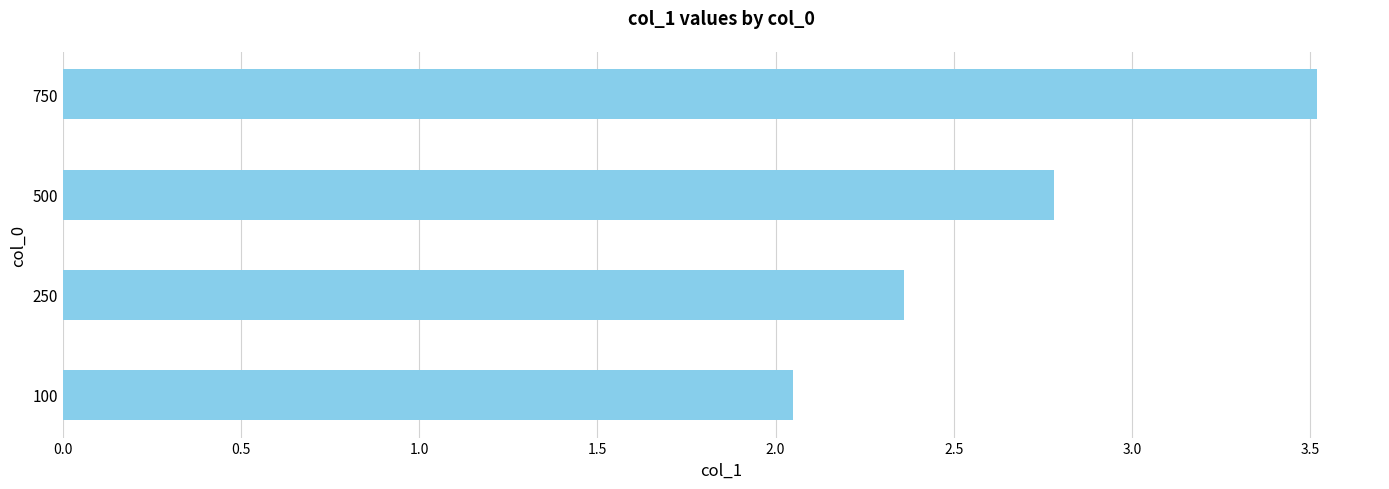

What is the difference between the maximum and minimum values?

1.5